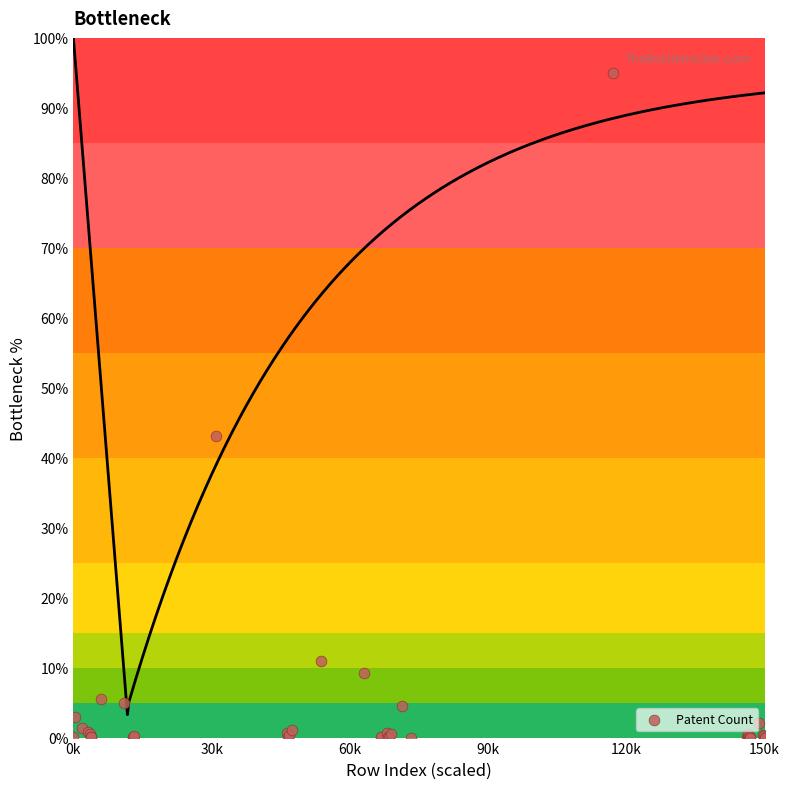

What Y value in the scatter plot is closest to 47?

43.1